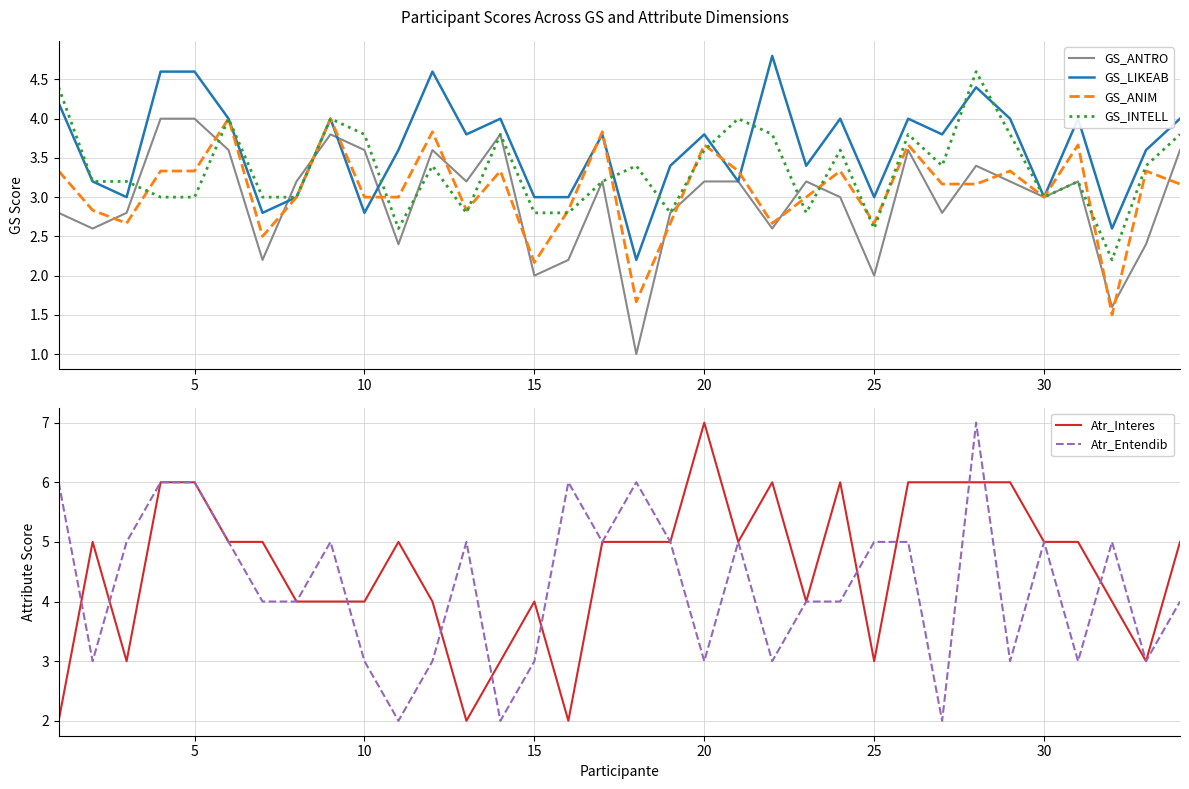

After their last crossing, which series has the higher values: Atr_Entendib or Atr_Interes?

Atr_Entendib